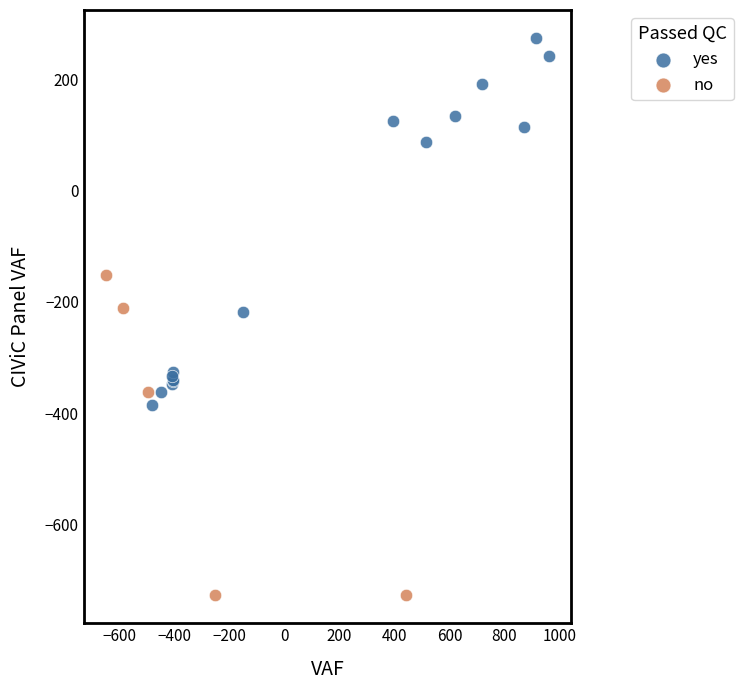

Which series has the largest Y range (max minus min)?

yes